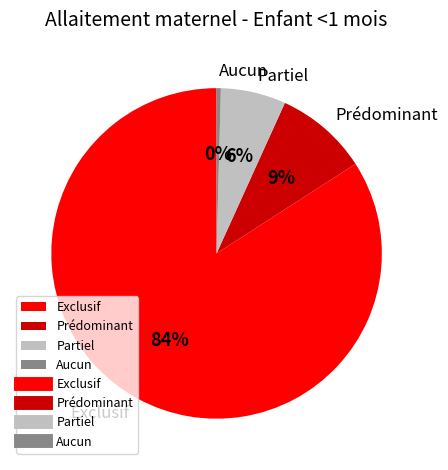

Rank the categories by value from highest to lowest.

Exclusif, Prédominant, Partiel, Aucun